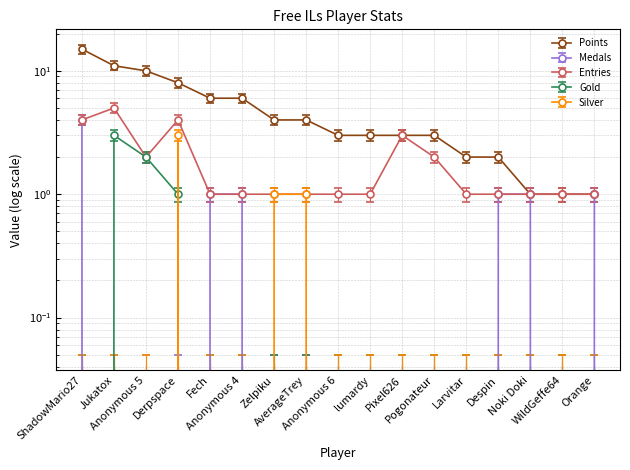

Is this an area chart (filled region under the line)?

No